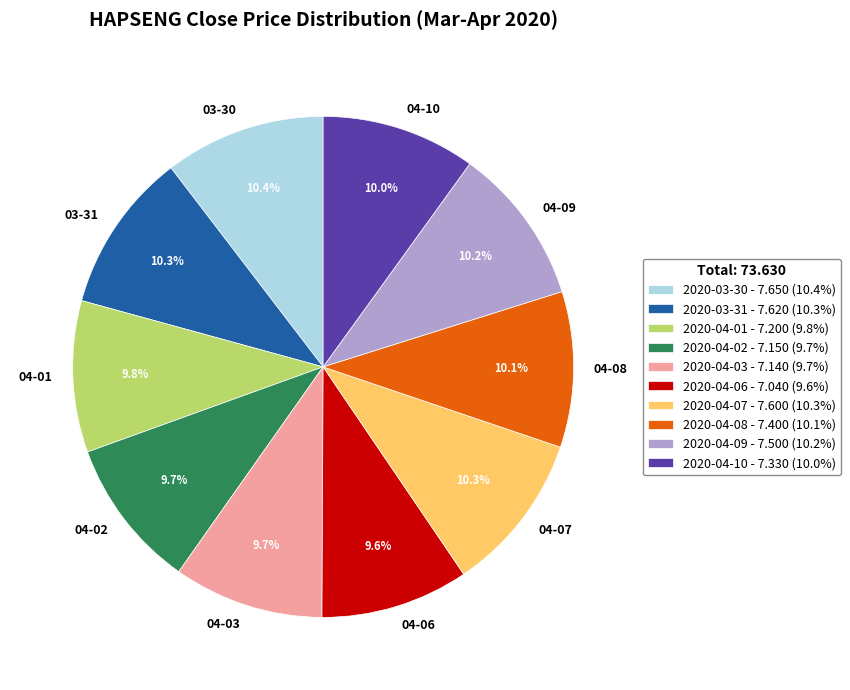

To the nearest percent, what is the average slice percentage?

10%